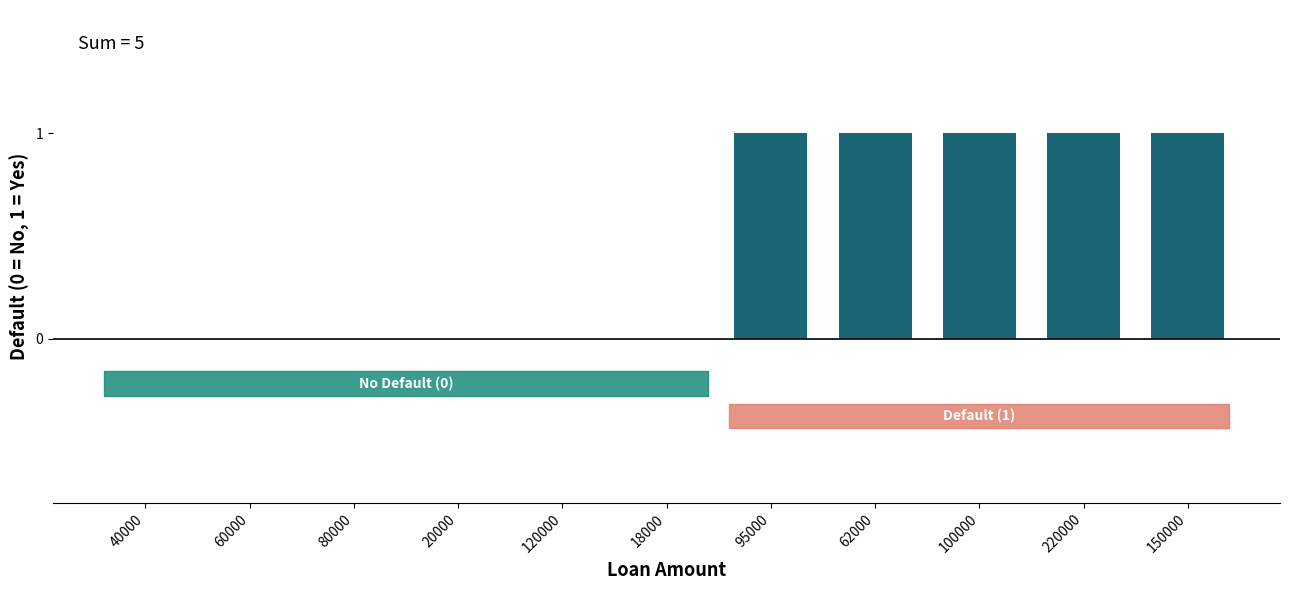

What is the change in value from 120000 to 95000?

+1